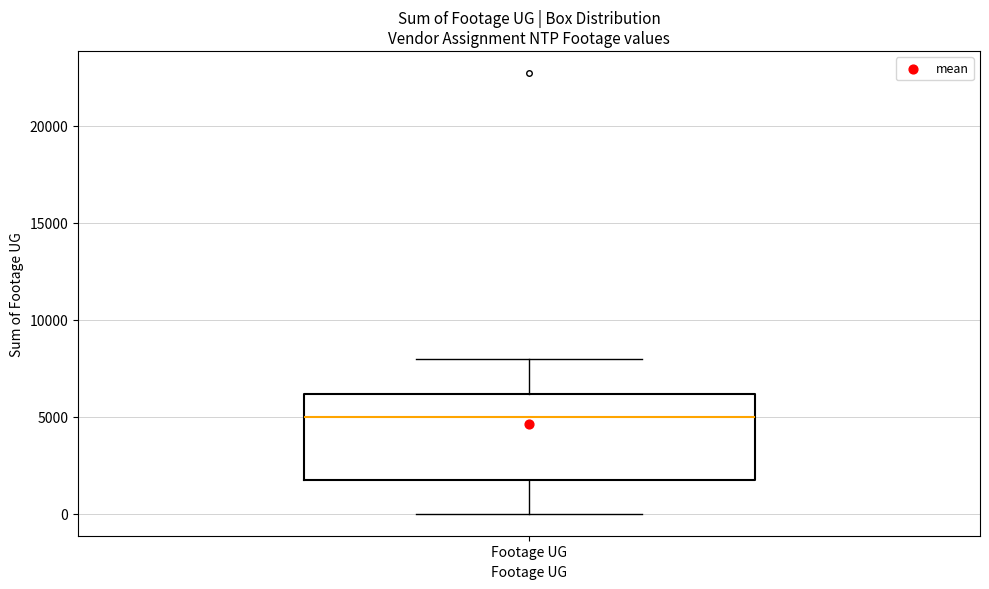

Read this box plot against the y-axis: the position of the median line, the range covered by the box, and the ends of both whiskers. The values are not printed on the chart, so give them approximately, as read against the axis.

median 5000, box 1500 to 6000, whiskers 0 to 8000